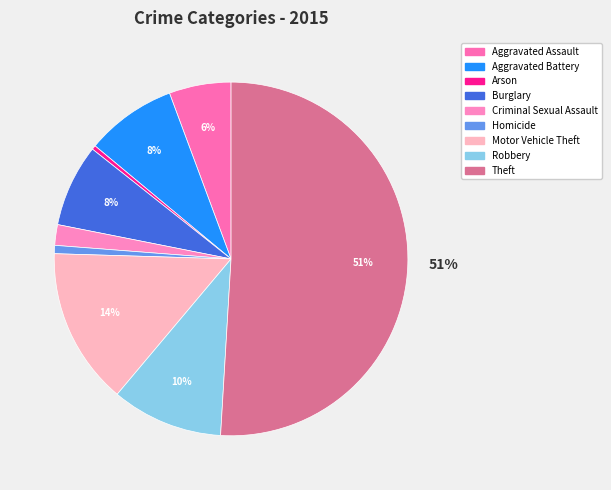

The Aggravated Battery slice represents 8% of the pie. True or false?

True